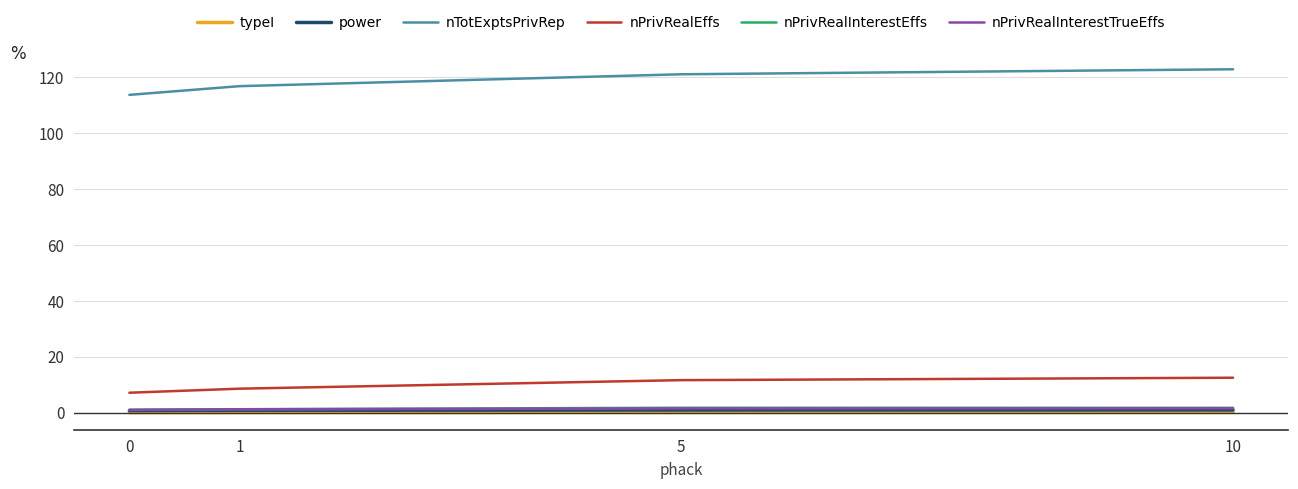

The nPrivRealInterestEffs series shows 1.7 at 10. True or false?

True